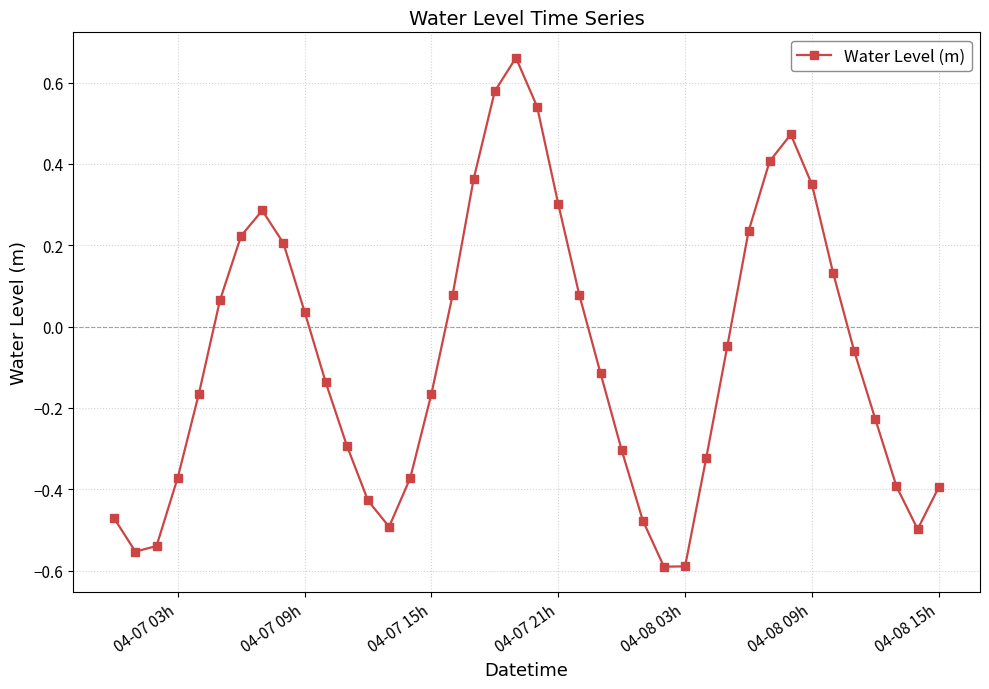

What is the difference between the maximum and minimum values?

1.3